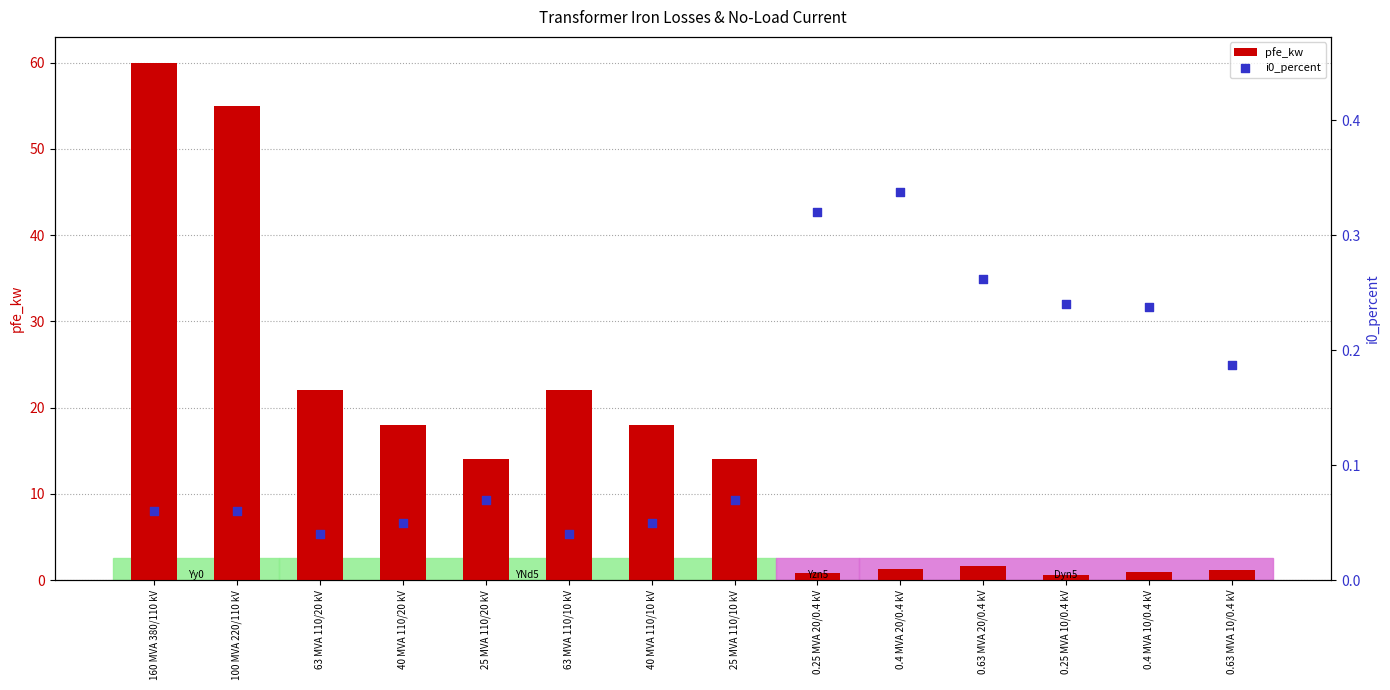

At which category is the sum across all series the highest?

160 MVA 380/110 kV